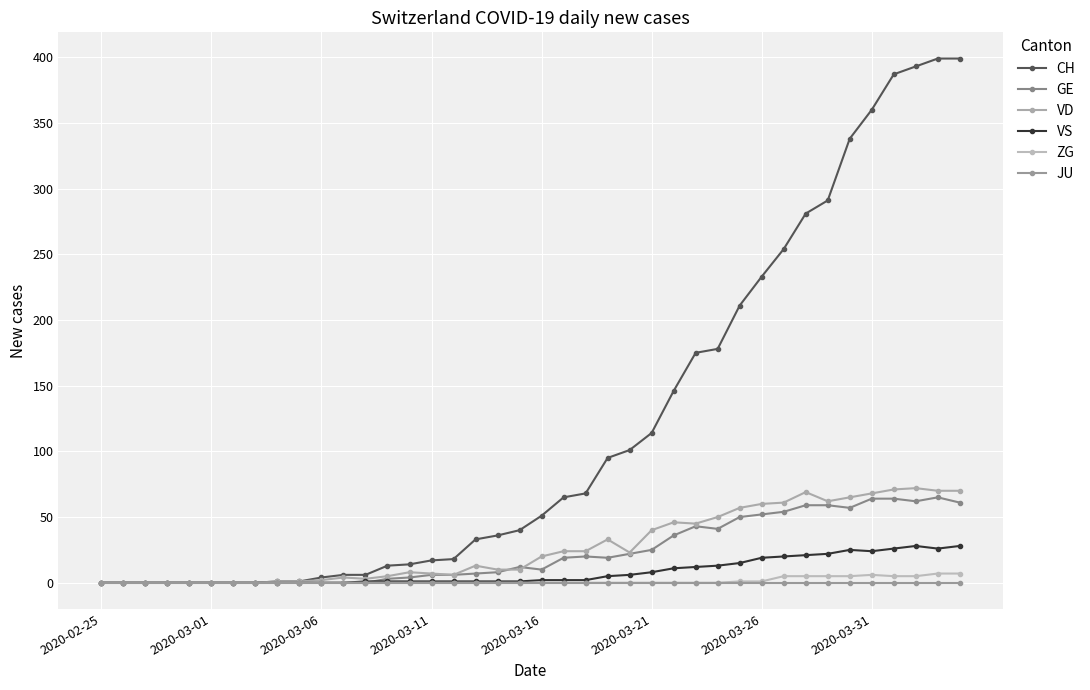

What are all the series names shown in the legend?

CH, GE, VD, VS, ZG, JU